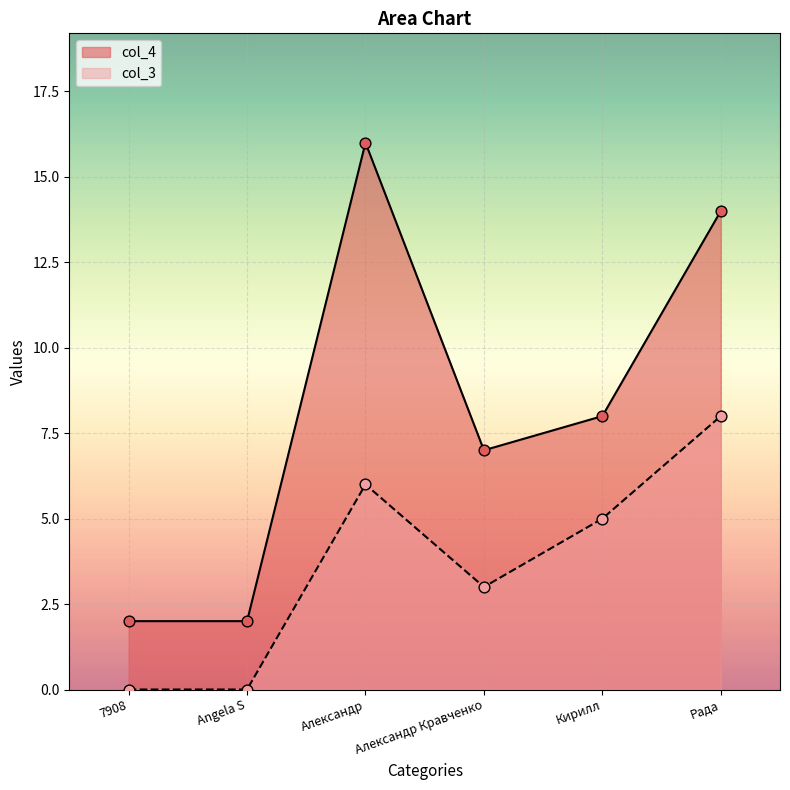

Is the value of col_3 at Александр greater than the value of col_4 at 7908?

Yes